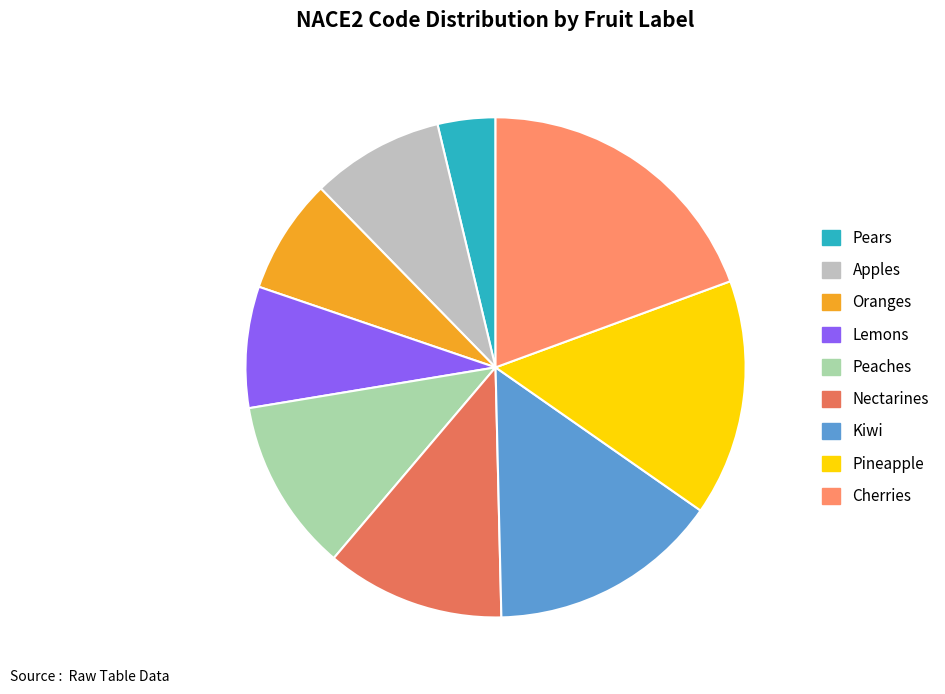

Which slice is the smallest?

Pears